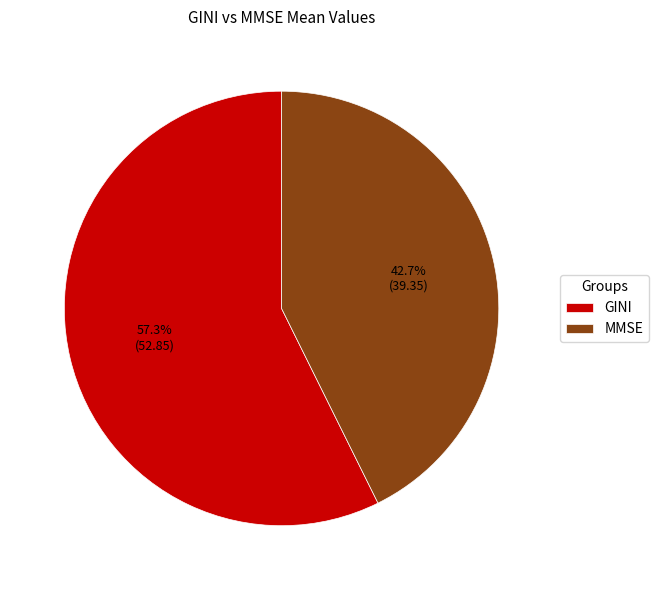

What is the majority slice?

GINI